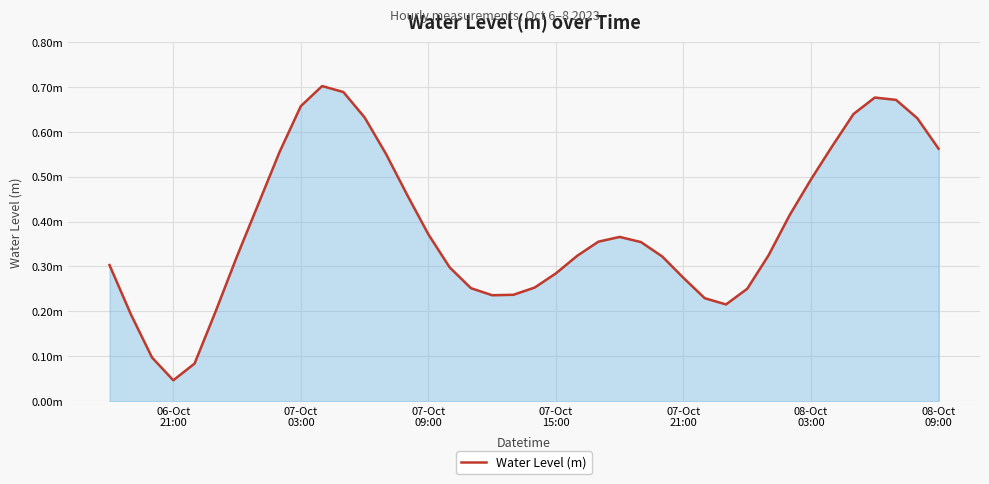

Does the chart have visible grid lines?

Yes